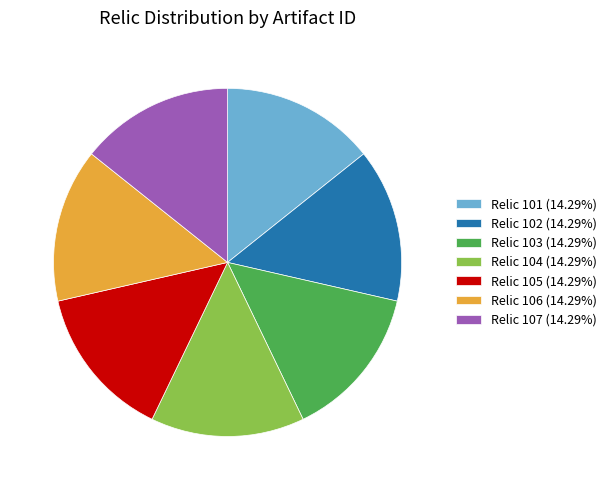

Approximately how many times larger is the value at Relic 101 (14.29%) compared to Relic 102 (14.29%)?

1.0